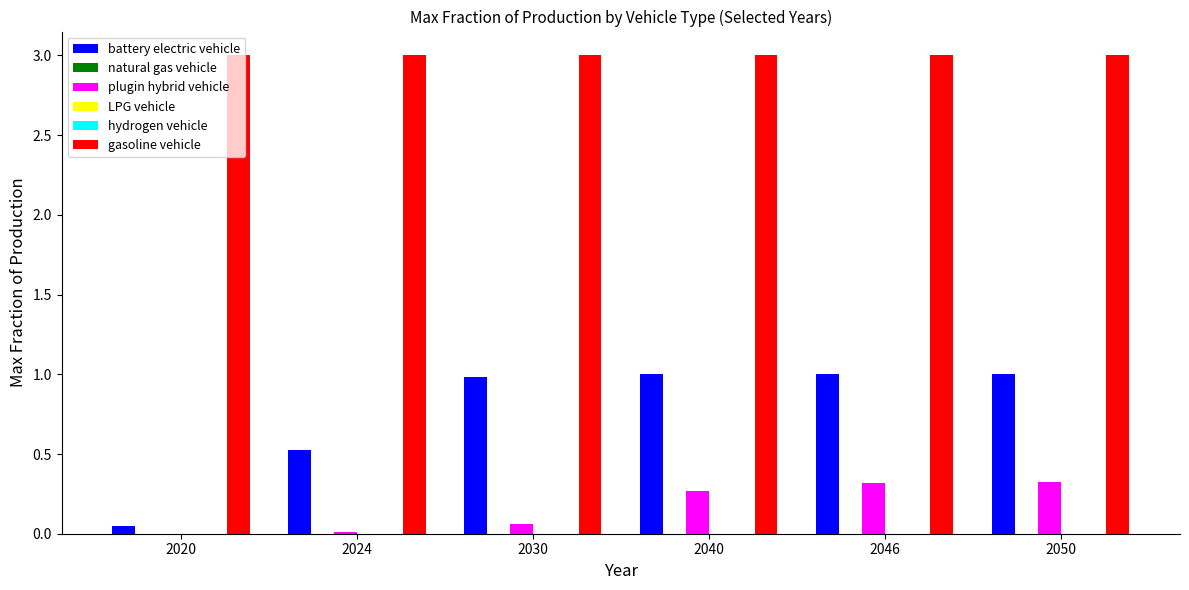

What is the total value across all series at 2020?

3.1